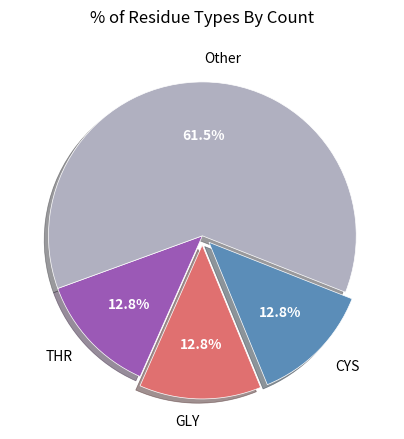

What portion of the pie excludes GLY?

87.2%